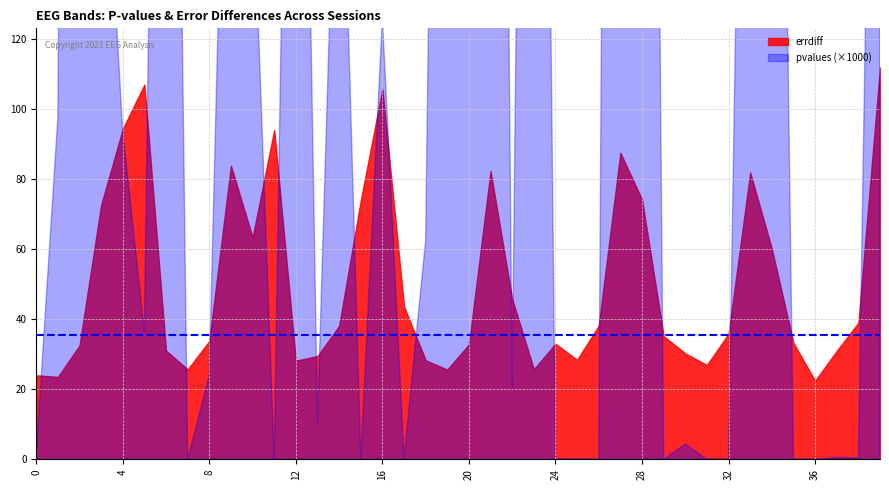

Does the chart display data point markers on the line(s)?

No